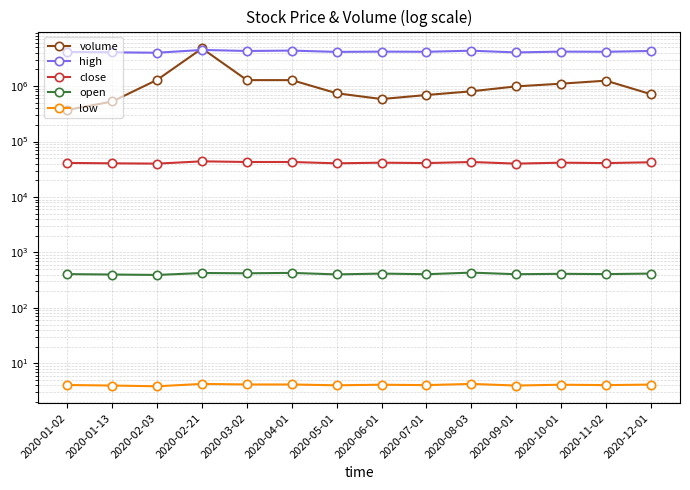

What are all the series names shown in the legend?

volume, high, close, open, low